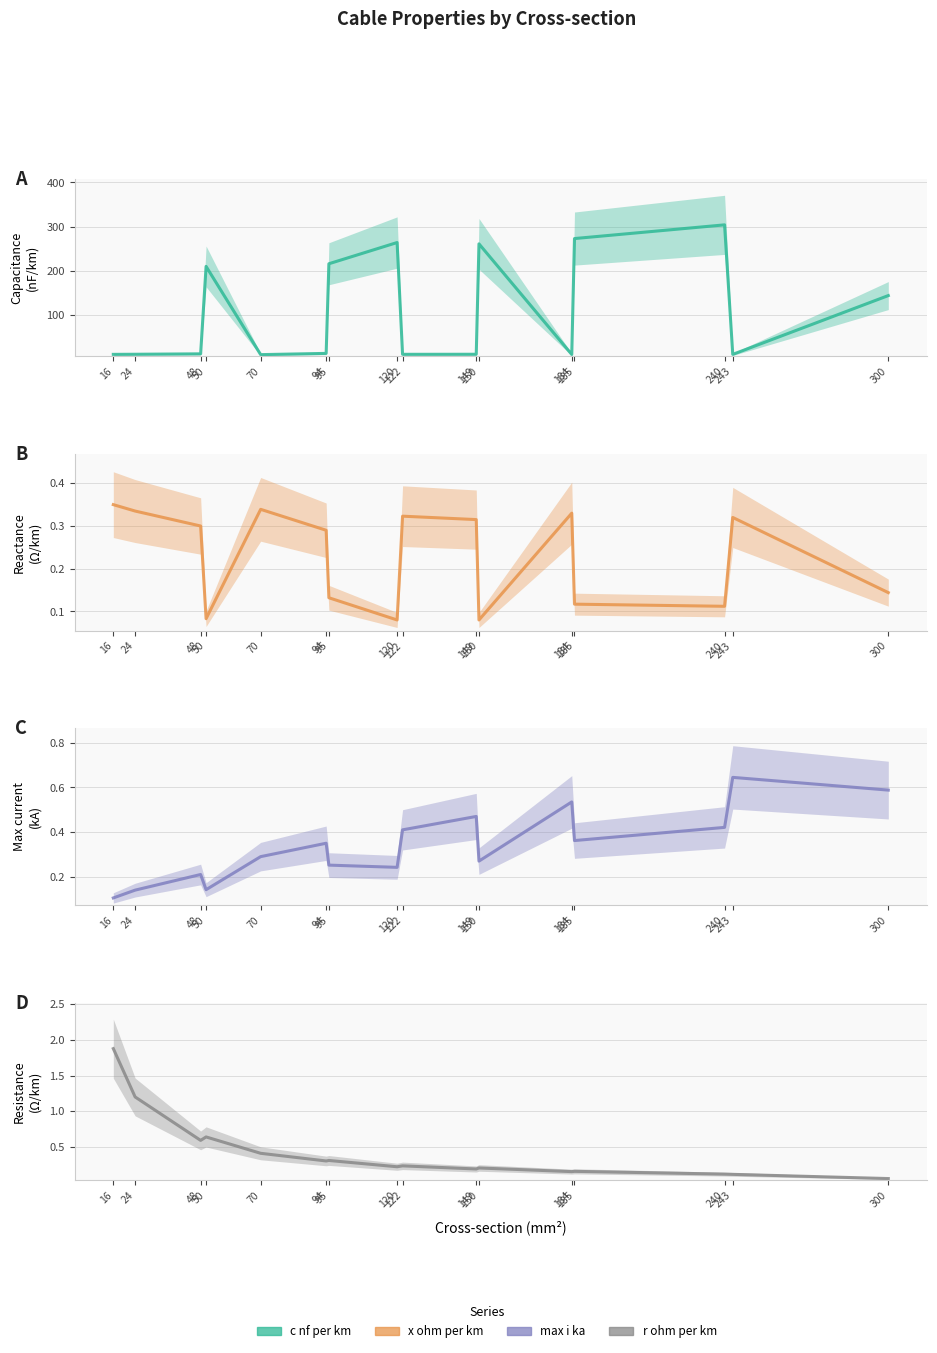

Reading left to right, transcribe all the data shown in this chart.

c_nf_per_km: 16=11.0	24=11.2	48=12.2	50=210.0	70=10.4	94=13.2	95=216.0	120=264.0	122=11.1	149=11.2	150=261.0	184=10.8	185=273.0	240=304.0	243=11.0	300=144.0
x_ohm_per_km: 16=0.3	24=0.3	48=0.3	50=0.1	70=0.3	94=0.3	95=0.1	120=0.1	122=0.3	149=0.3	150=0.1	184=0.3	185=0.1	240=0.1	243=0.3	300=0.1
max_i_ka: 16=0.1	24=0.1	48=0.2	50=0.1	70=0.3	94=0.3	95=0.3	120=0.2	122=0.4	149=0.5	150=0.3	184=0.5	185=0.4	240=0.4	243=0.6	300=0.6
r_ohm_per_km: 16=1.9	24=1.2	48=0.6	50=0.6	70=0.4	94=0.3	95=0.3	120=0.2	122=0.2	149=0.2	150=0.2	184=0.2	185=0.2	240=0.1	243=0.1	300=0.1